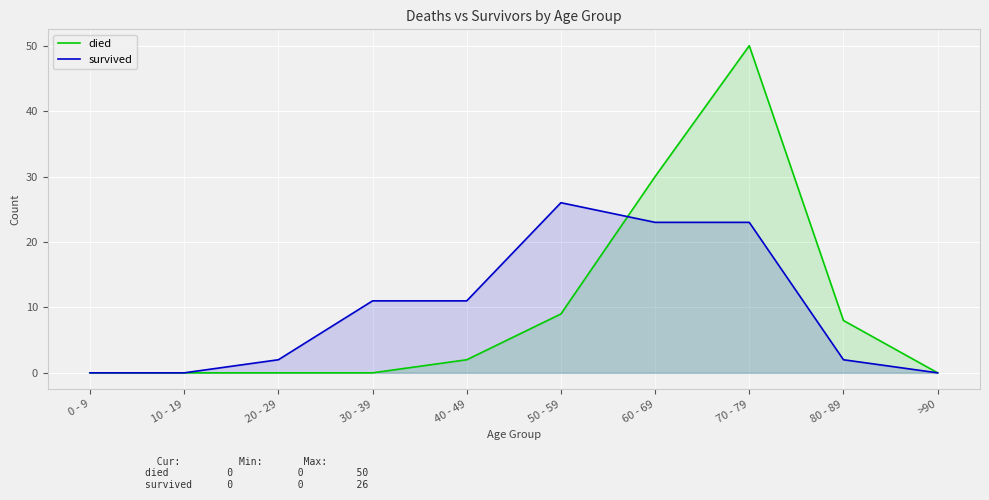

What position from the right is 70 - 79?

3